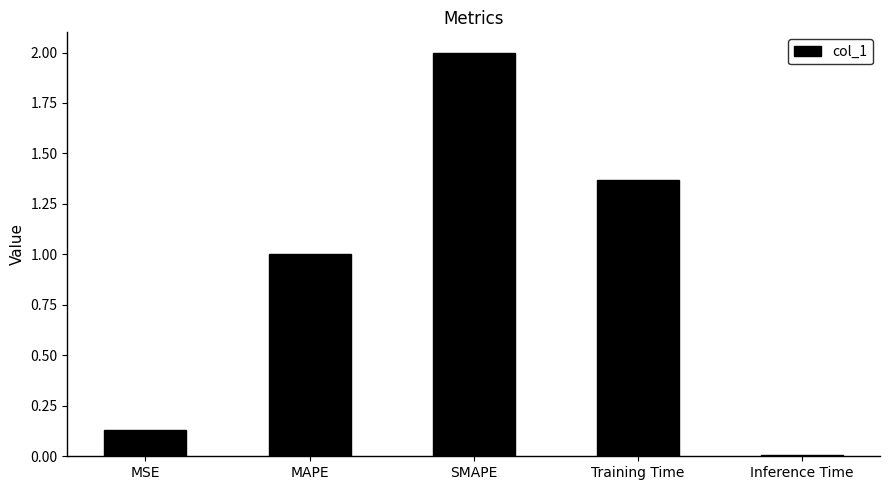

How many data points are above 1?

3